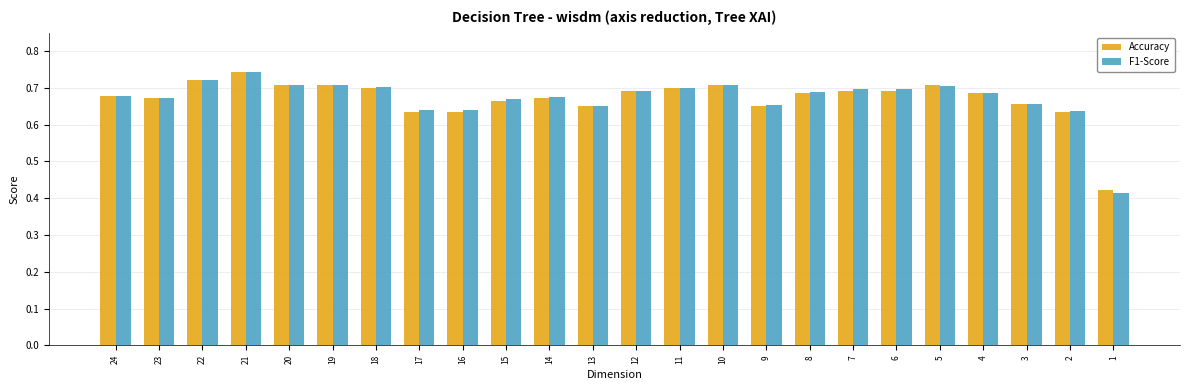

Which series has the largest range (max minus min)?

F1-Score